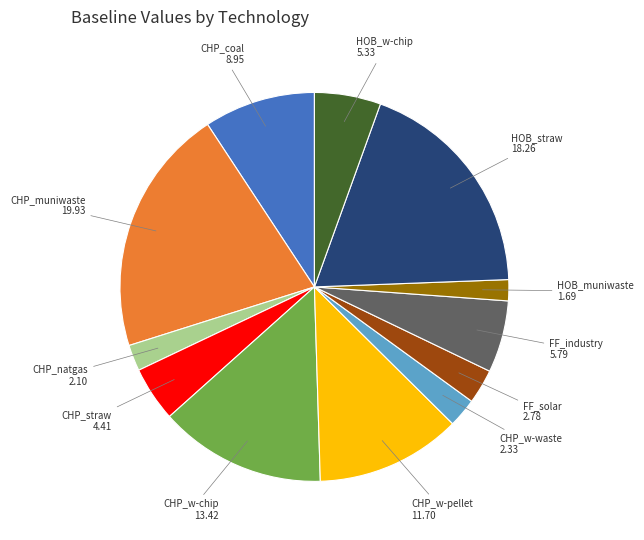

Is CHP_coal the majority of the pie?

No